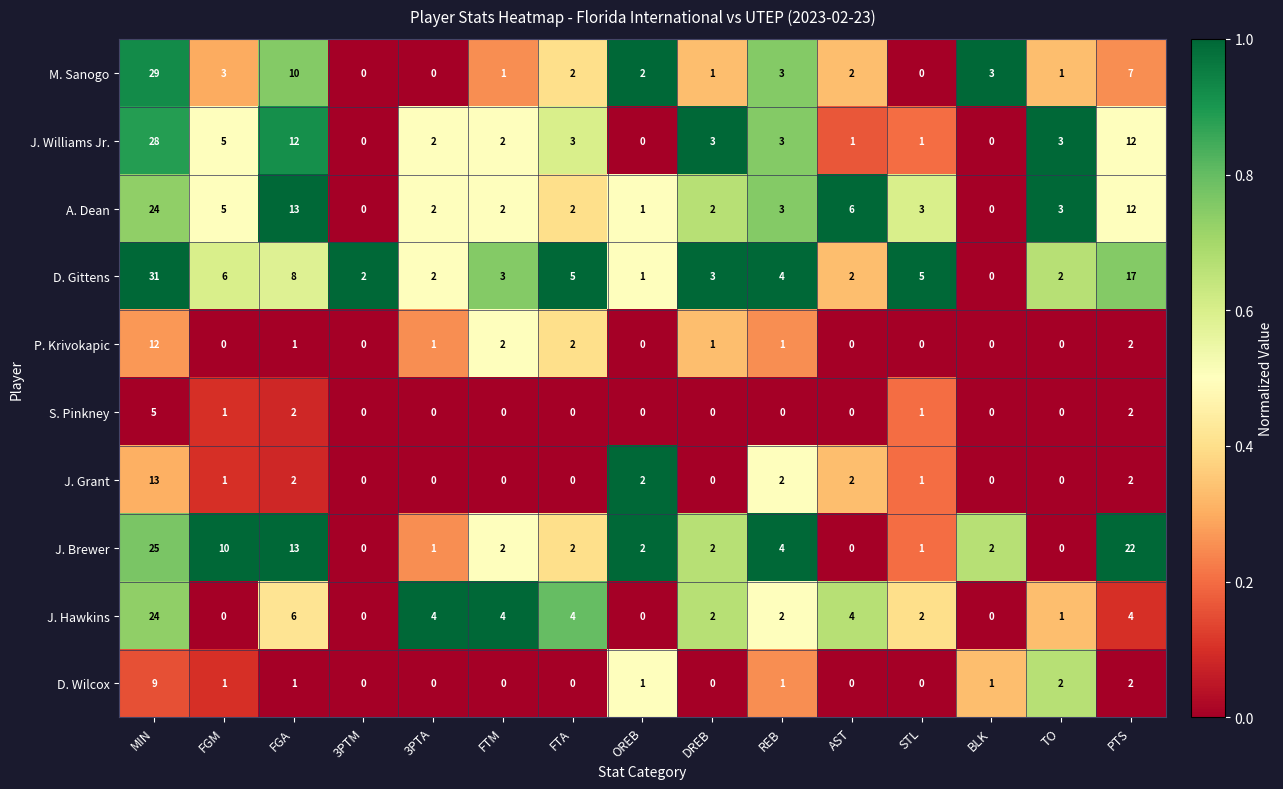

Where does the J. Brewer series first go above 2?

MIN